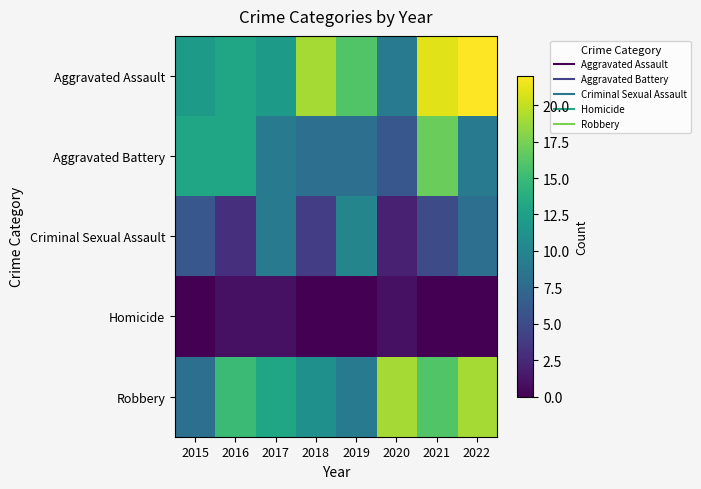

Which series has the largest range (max minus min)?

Aggravated Assault